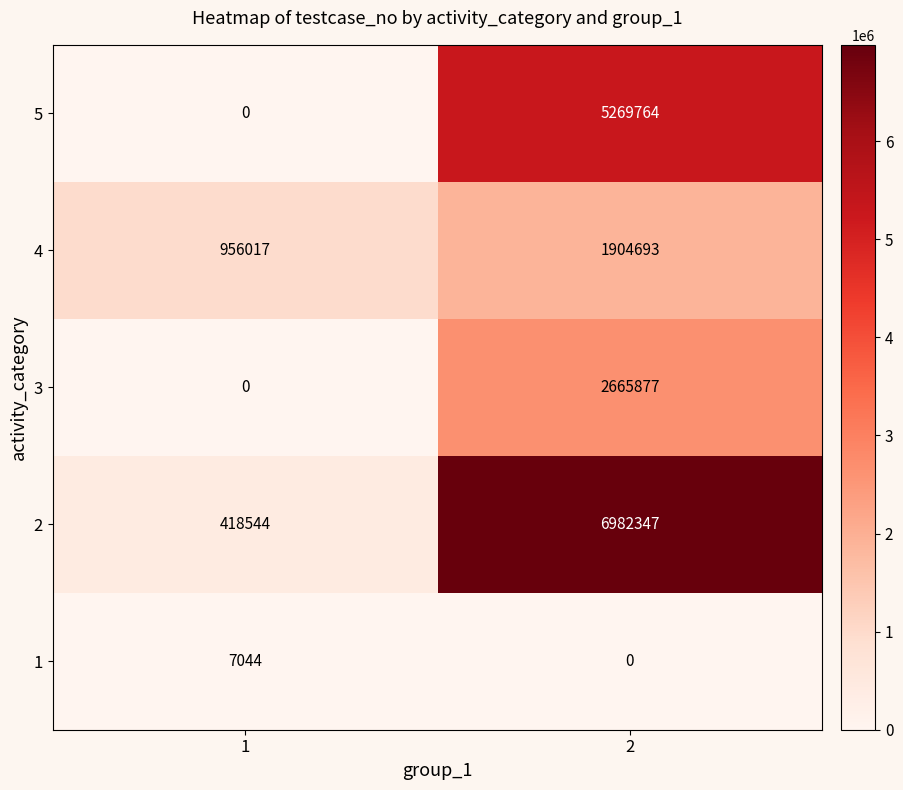

Reading left to right, transcribe all the data shown in this chart.

5: 0	5269764
4: 956017	1904693
3: 0	2665877
2: 418544	6982347
1: 7044	0